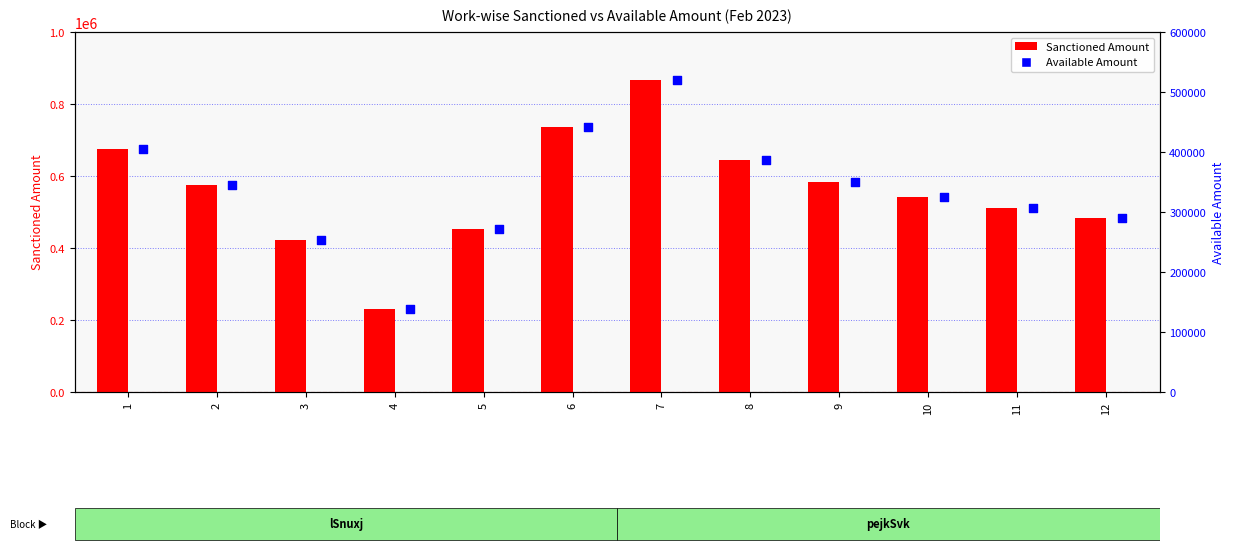

Is the value of Available Amount at 6 greater than the value of Sanctioned Amount at 4?

Yes